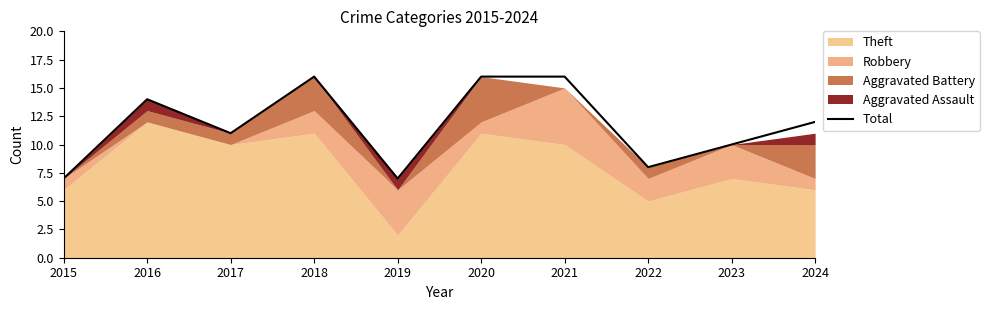

Which has a higher value, 2019 or 2023?

2023